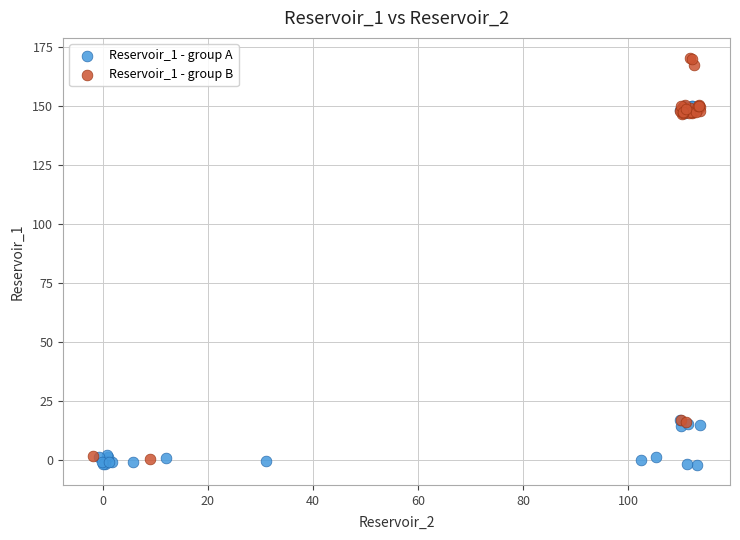

Which series has the largest Y range (max minus min)?

Reservoir_1 - group B